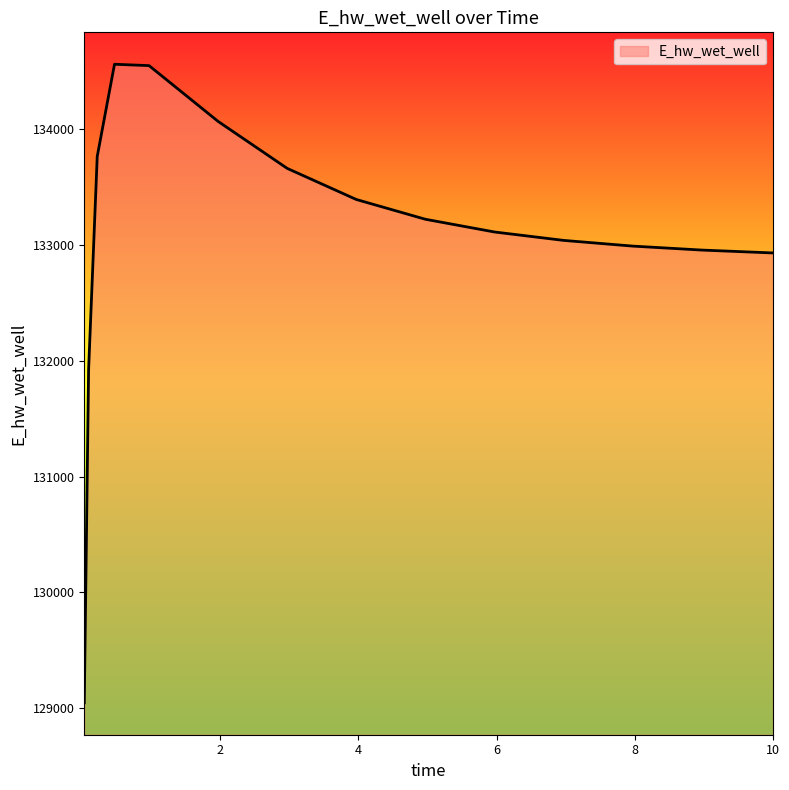

Does the chart display data point markers on the line(s)?

No